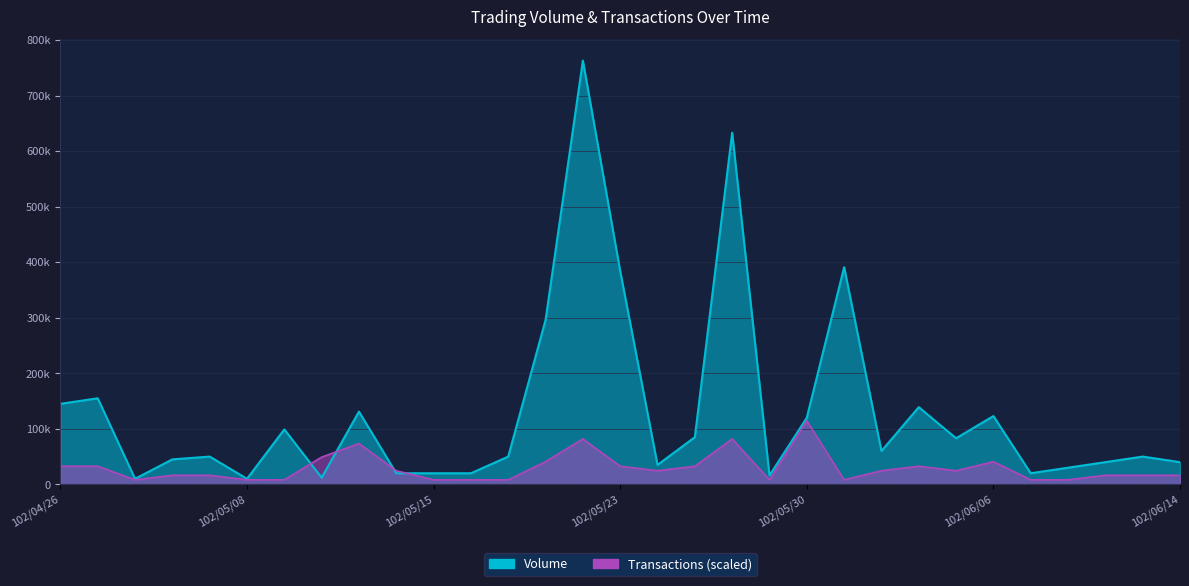

At which category does Transactions reach its first local peak?

102/05/13